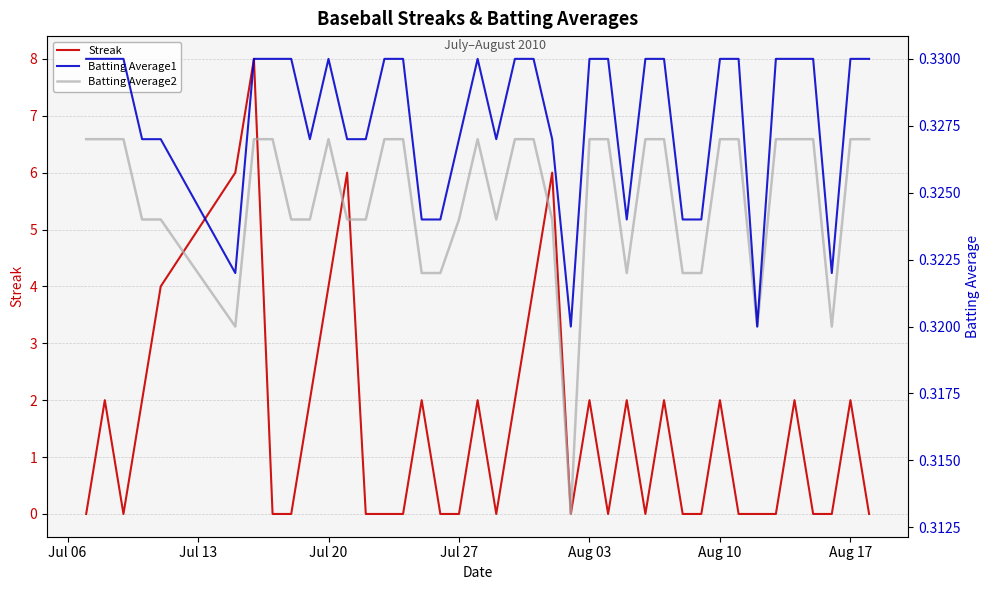

True or false: Streak has more than 1 interior local peaks.

True